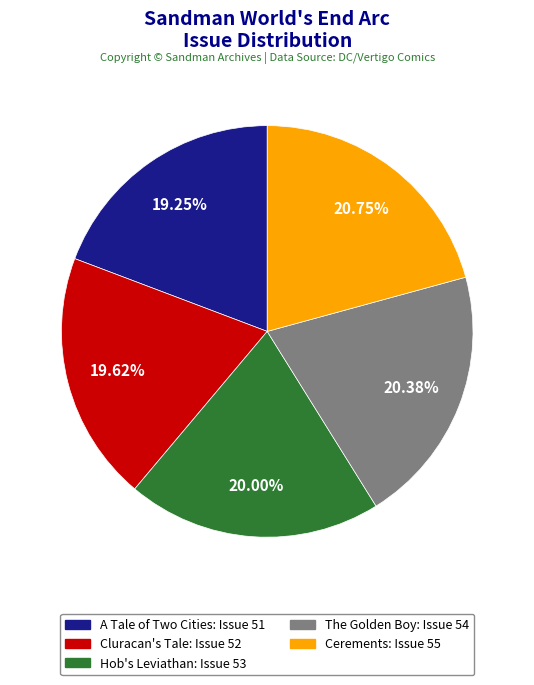

How many slices are in this pie chart?

5